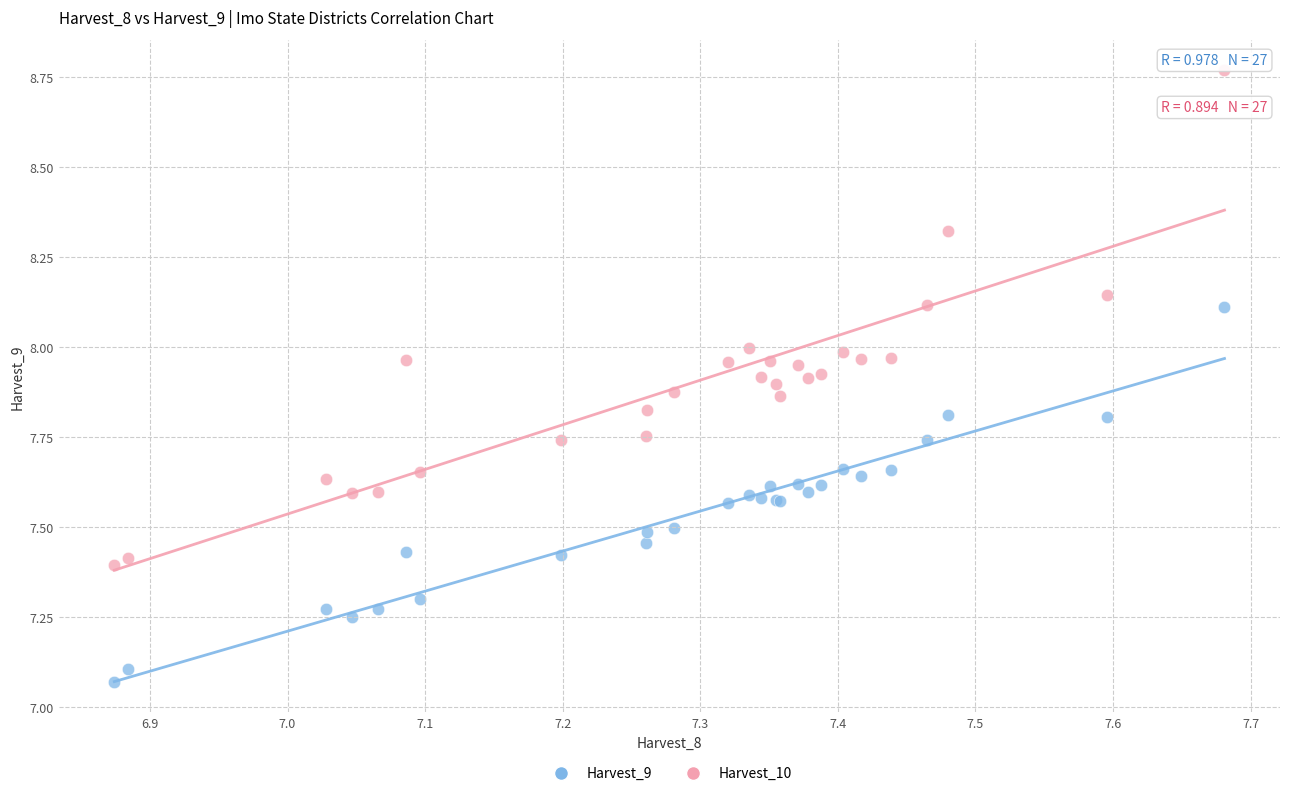

What are all the series names shown in the legend?

Harvest_9, Harvest_10